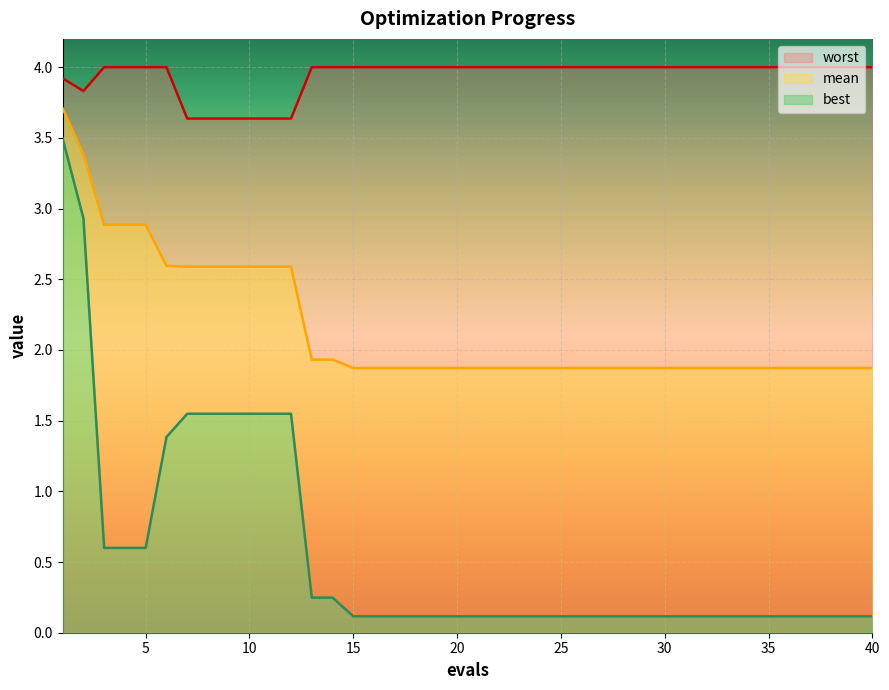

Is the value of worst at 35 greater than the value of mean at 10?

Yes